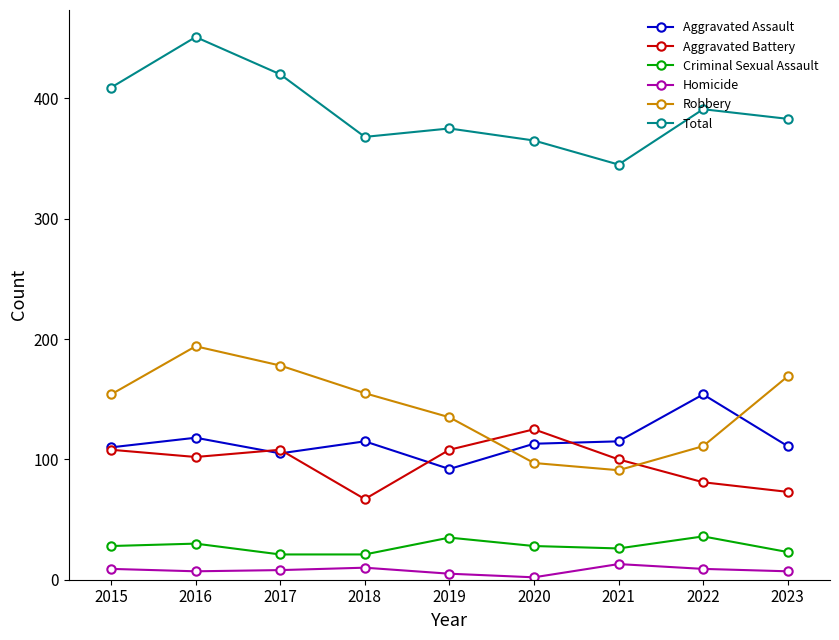

How many categories are shown in the chart?

9